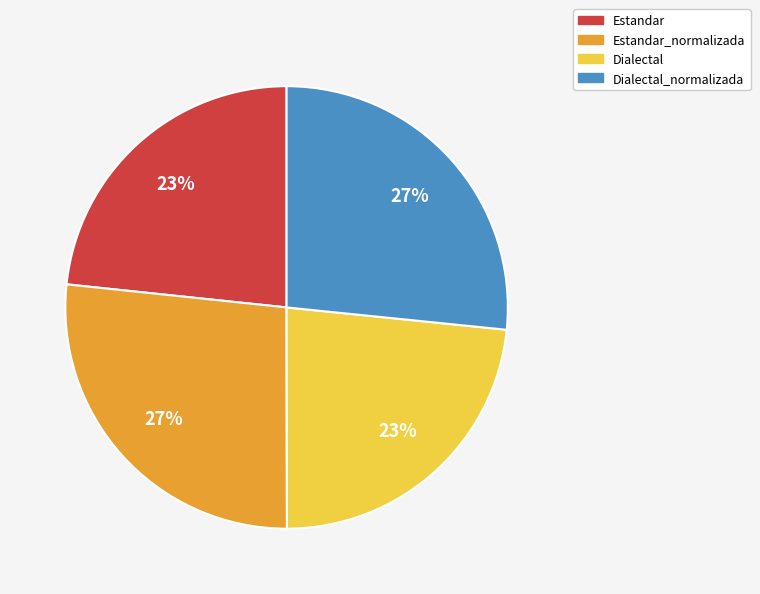

Count the number of slices in the pie.

4